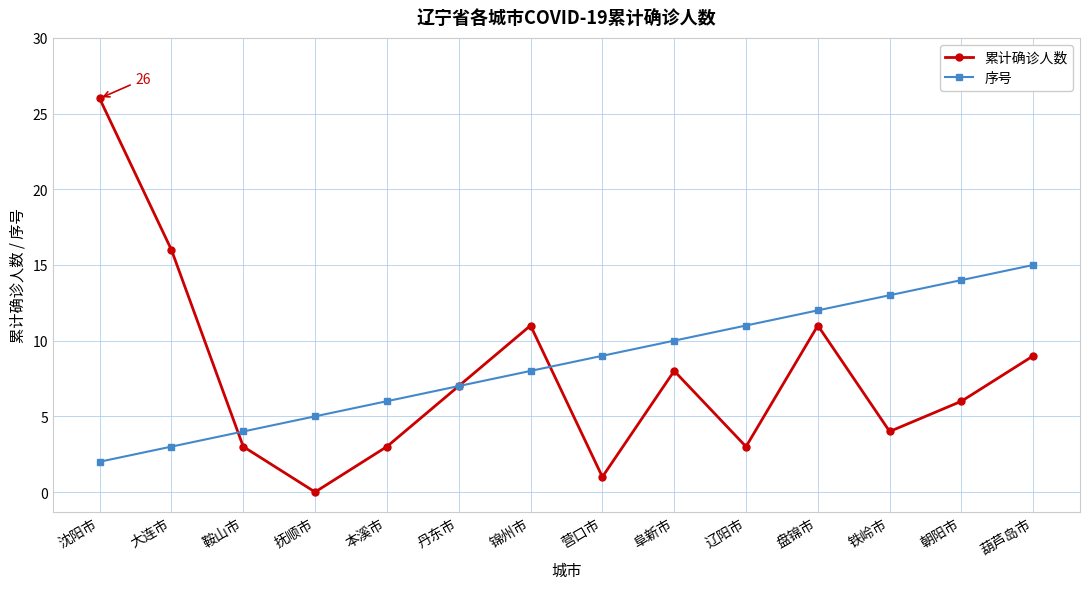

What is the total value across all series at 沈阳市?

28